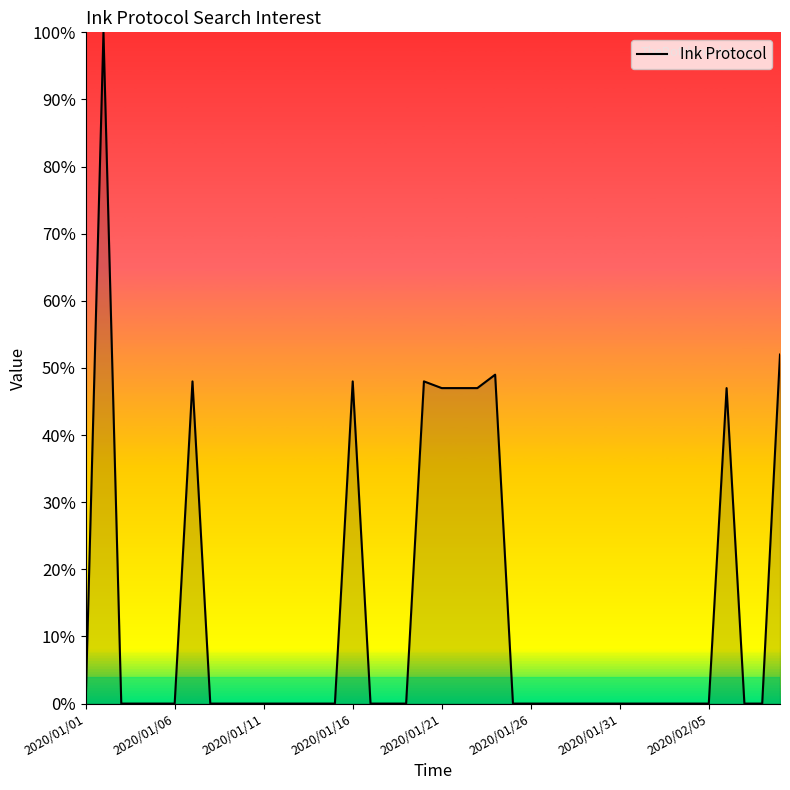

Reading left to right, what are all the values shown in this chart?

0	100	0	0	0	0	48	0	0	0	0	0	0	0	0	48	0	0	0	48	47	47	47	49	0	0	0	0	0	0	0	0	0	0	0	0	47	0	0	52